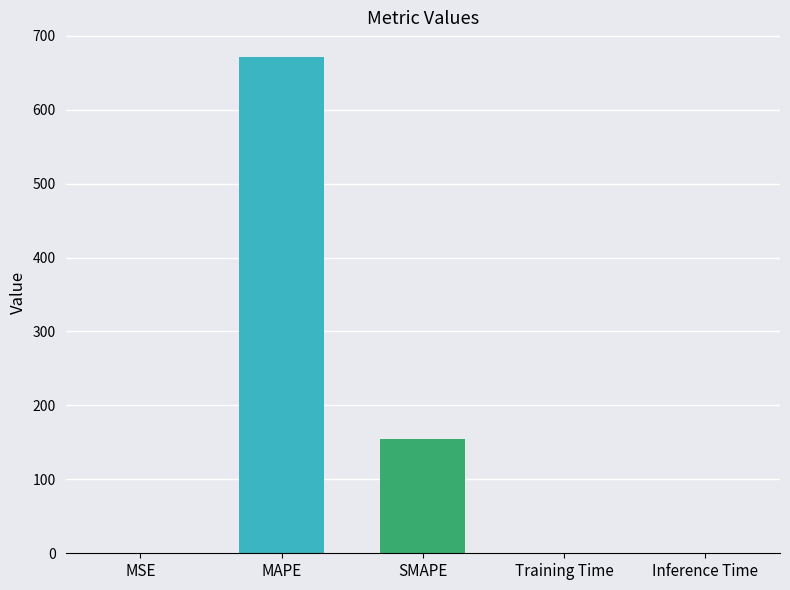

Which has a higher value, SMAPE or Training Time?

SMAPE